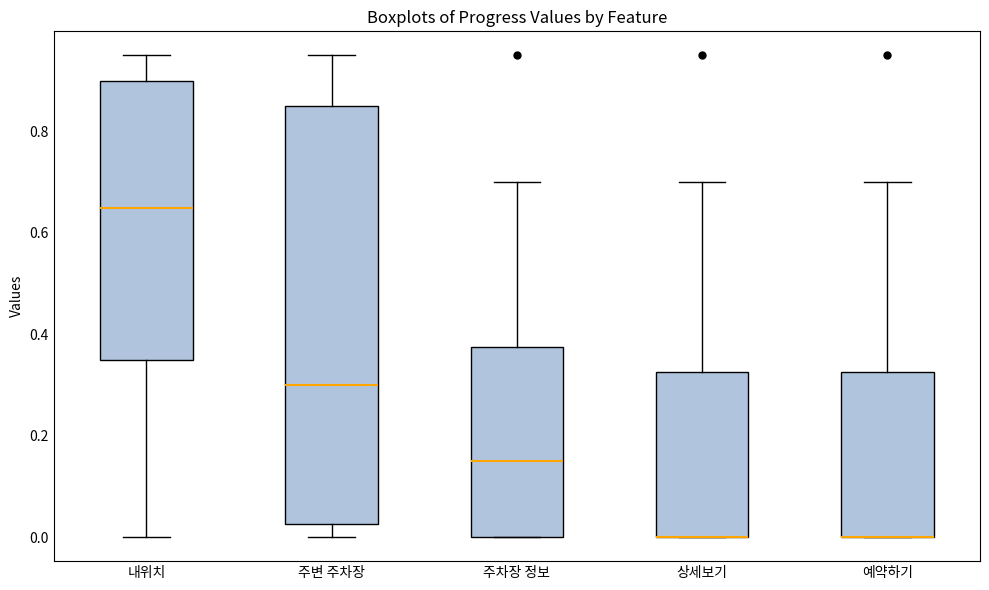

Reading left to right, transcribe this box plot: for each box, give where its median line is, the range the box spans, and where its two whiskers end, as read against the y-axis. The values are not printed on the chart, so give them approximately, as read against the axis.

내위치: median 0.66, box 0.36 to 0.90, whiskers 0.00 to 0.96
주변 주차장: median 0.30, box 0.02 to 0.86, whiskers 0.00 to 0.96
주차장 정보: median 0.16, box 0.00 to 0.38, whiskers 0.00 to 0.70
상세보기: median 0.00 (drawn on the box's lower edge), box 0.00 to 0.32, whiskers 0.00 to 0.70
예약하기: median 0.00 (drawn on the box's lower edge), box 0.00 to 0.32, whiskers 0.00 to 0.70